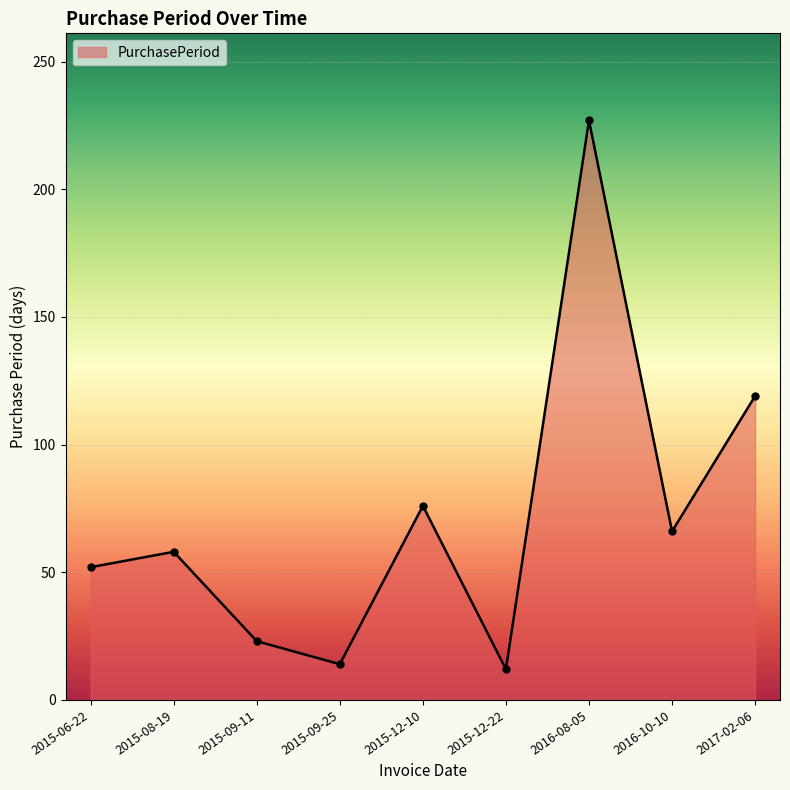

The value at 2015-12-22 is 12. True or false?

True